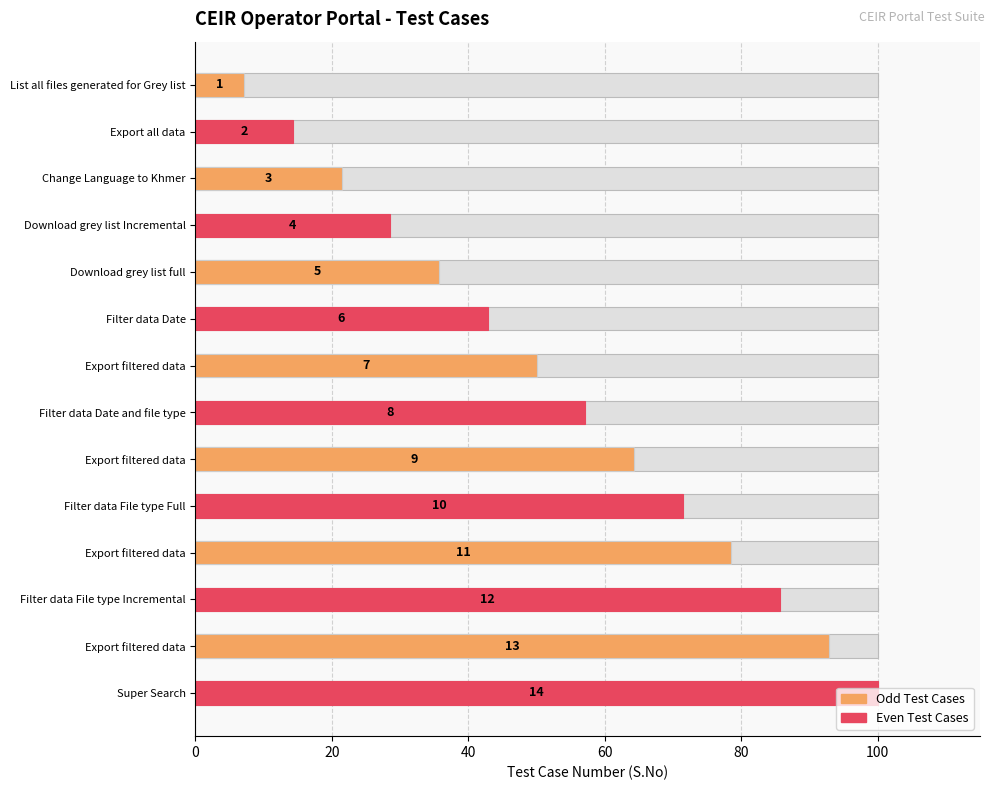

Reading right to left, what are all the values shown in this chart?

100.0	92.9	85.7	78.6	71.4	64.3	57.1	50.0	42.9	35.7	28.6	21.4	14.3	7.1